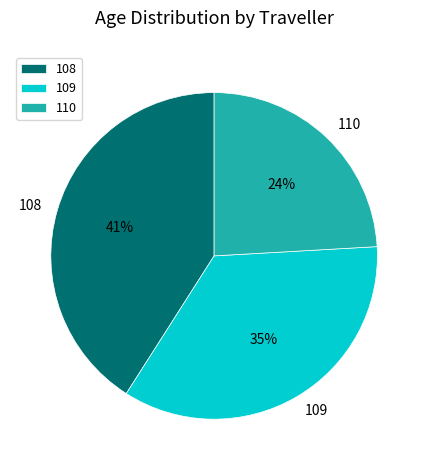

To the nearest percent, what percentage of the pie is 108?

41%